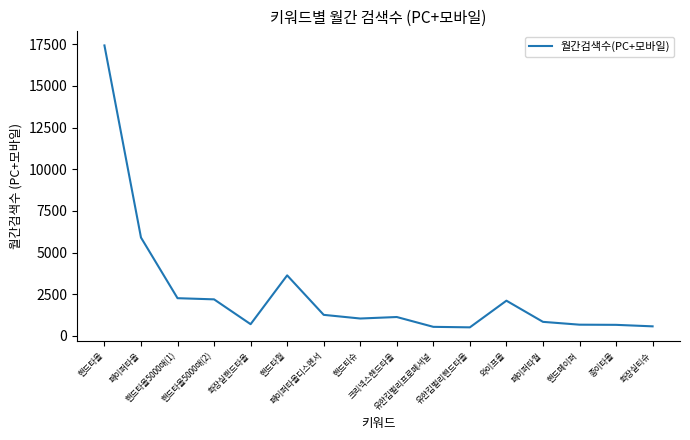

What is the greatest value displayed?

17430